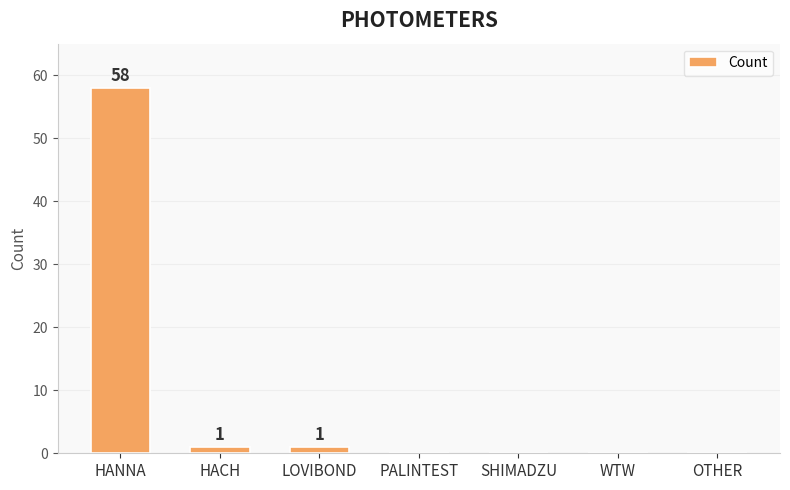

What is the maximum value shown in the chart?

58